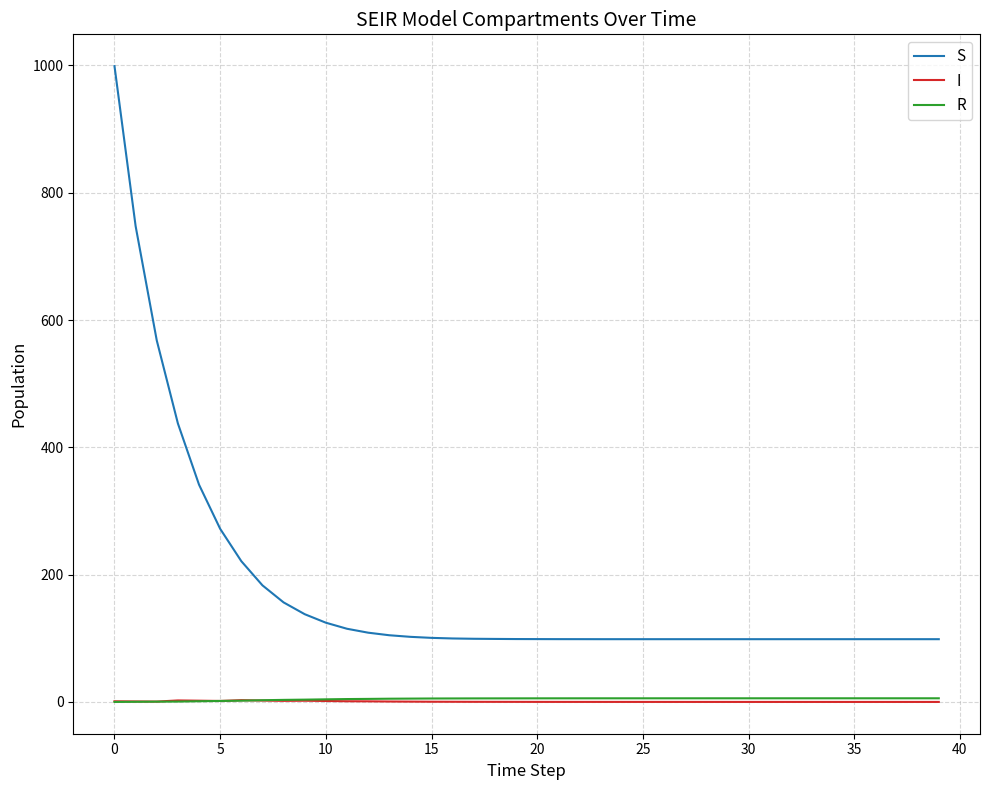

Which series has the largest total across all categories?

S